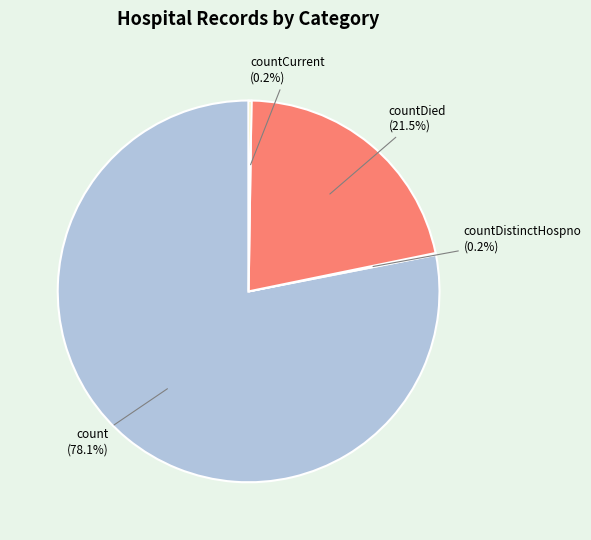

Do countDied and count together represent more than half of the pie?

Yes